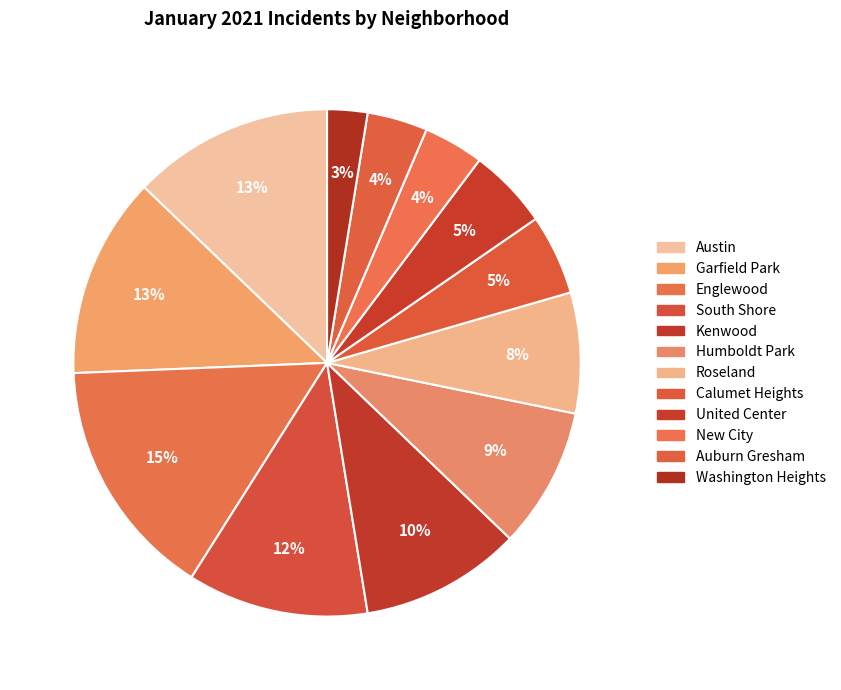

How many slices are in this pie chart?

12